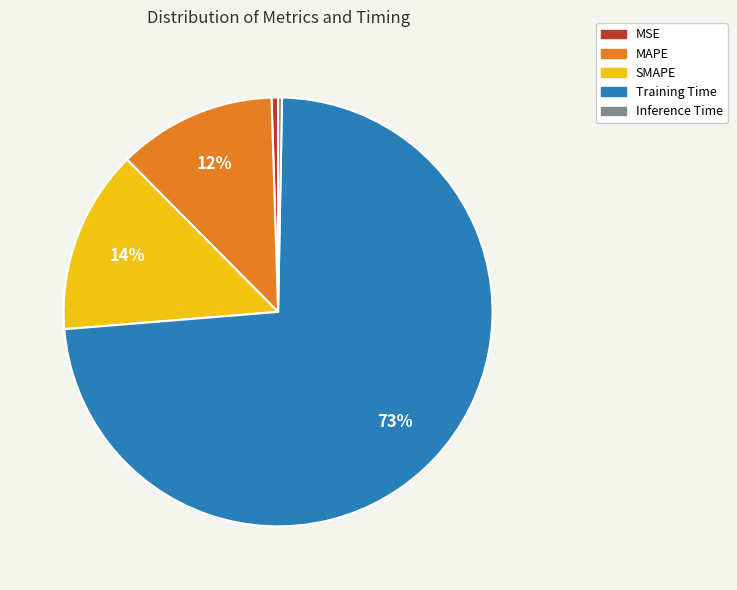

Which slice is the largest?

Training Time